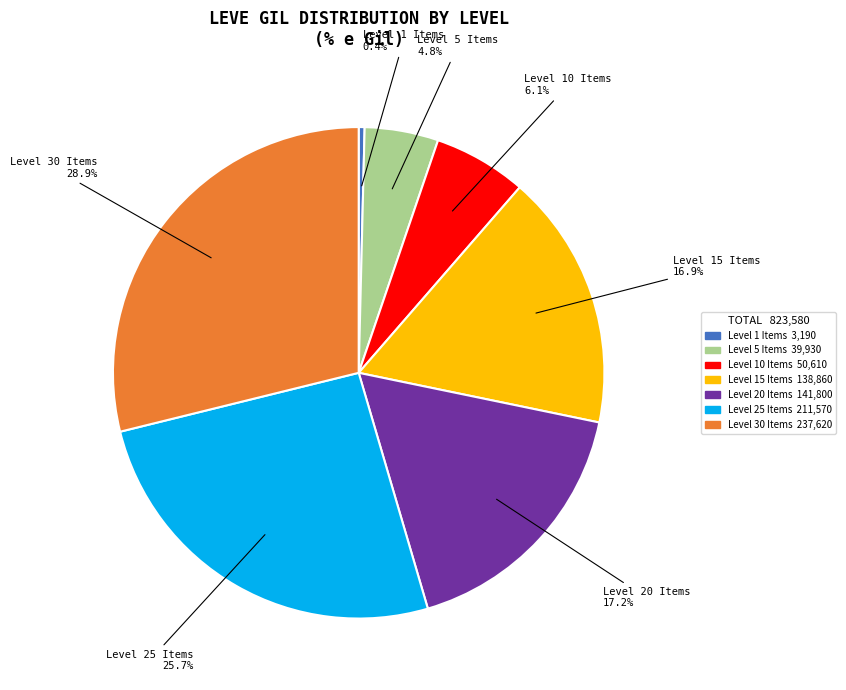

How many slices are in this pie chart?

7